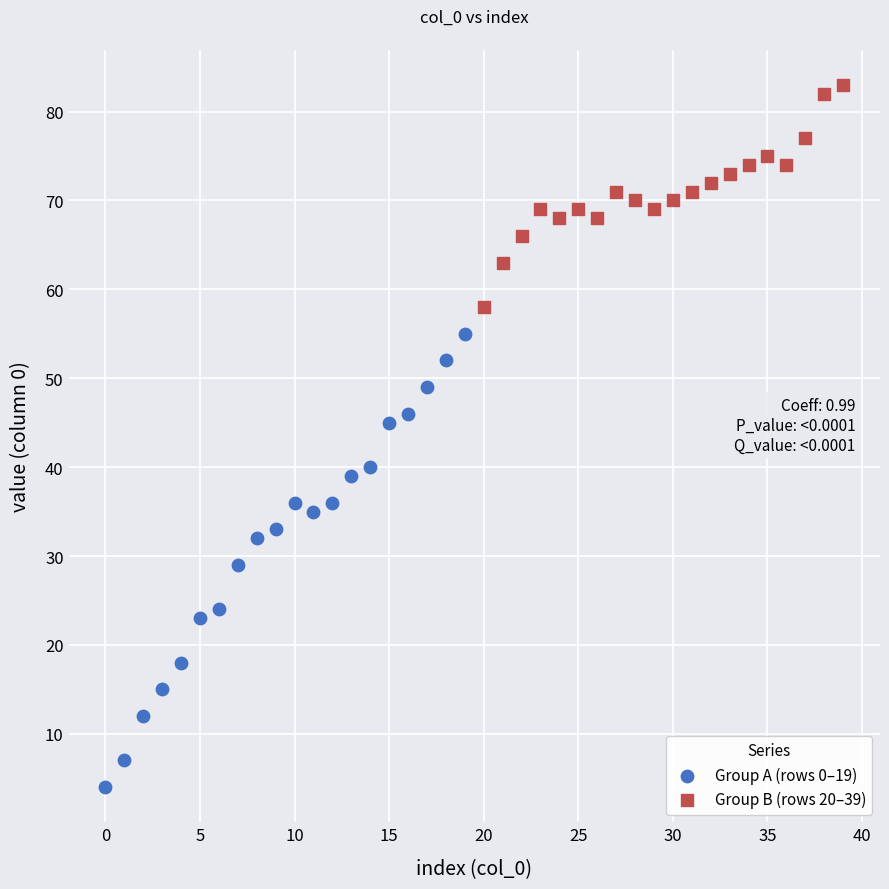

What are all the series names shown in the legend?

Group A (rows 0–19), Group B (rows 20–39)